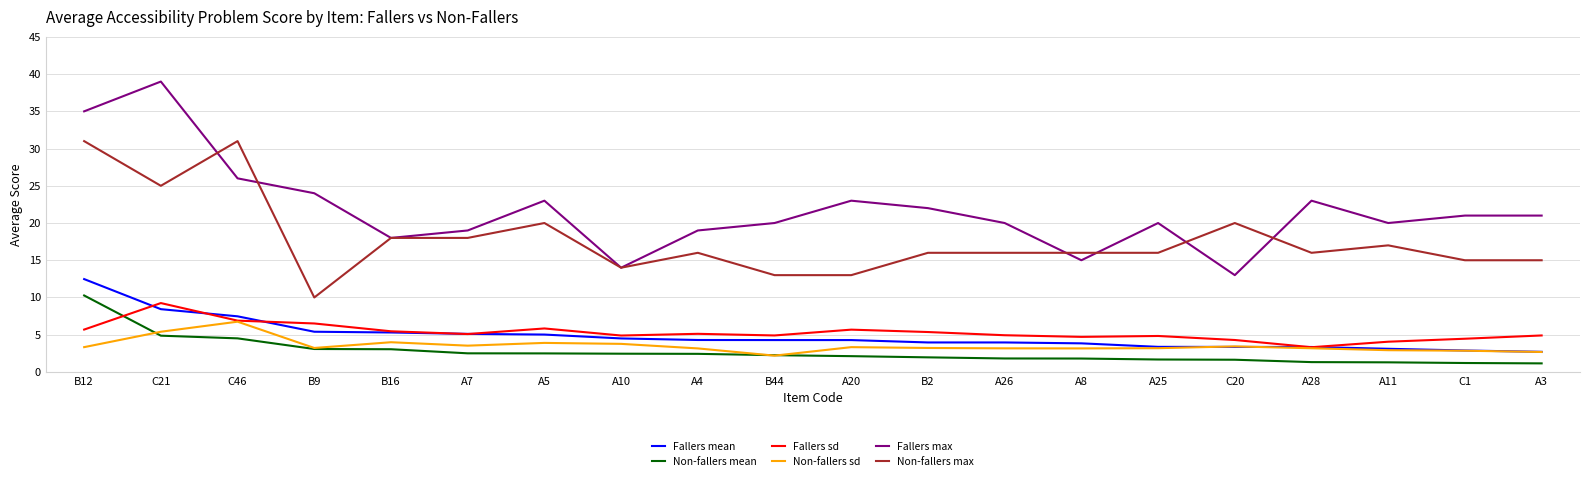

Which series has the largest range (max minus min)?

Fallers max